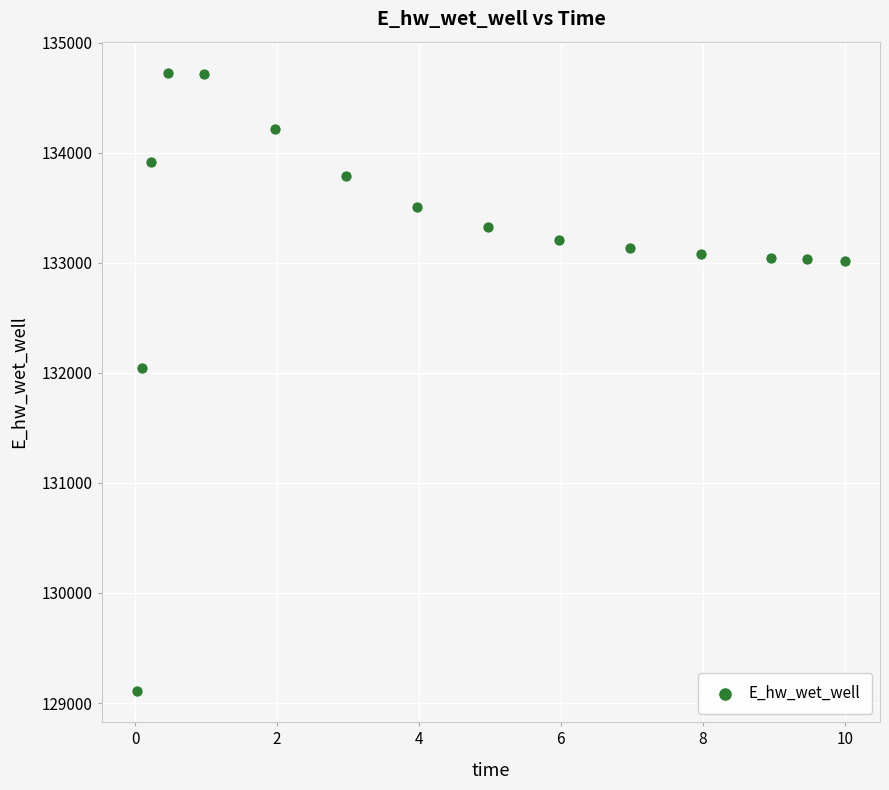

What Y value in the scatter plot is closest to 131918?

132040.8